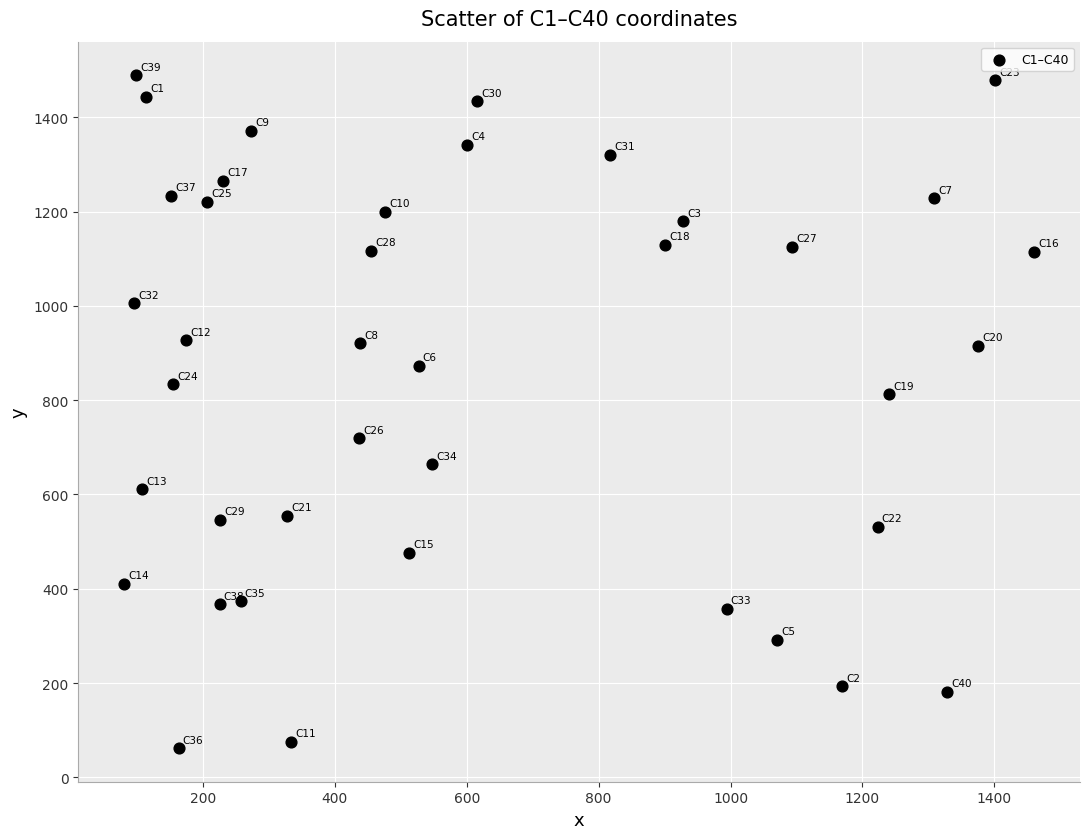

What Y value in the scatter plot is closest to 775?

812